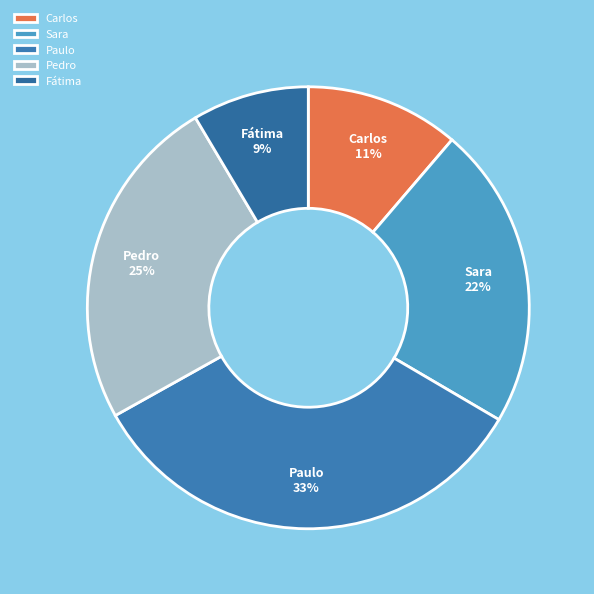

Count the number of slices in the pie.

5